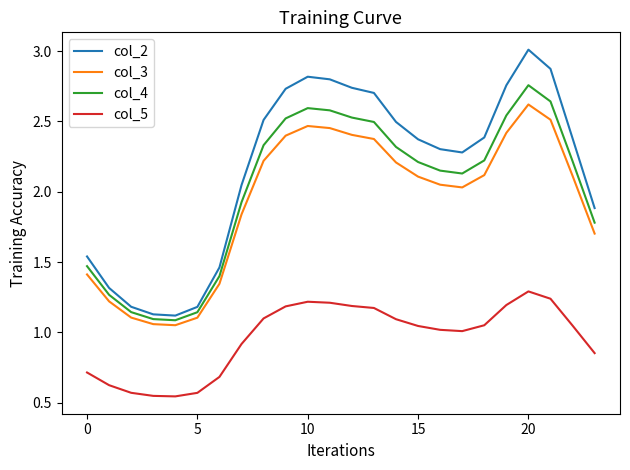

What is the difference between the maximum and minimum values in the col_5 series?

0.7